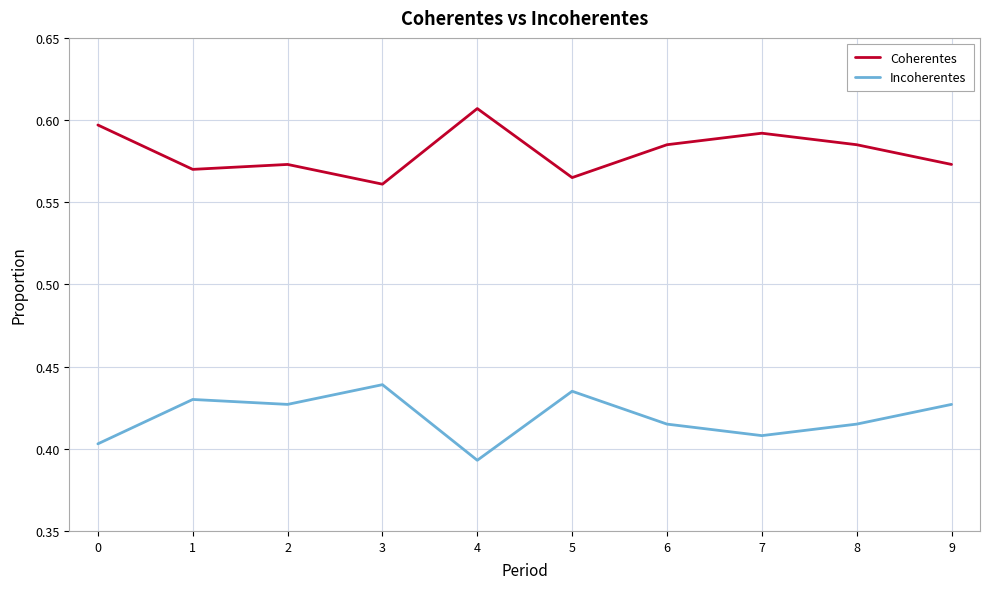

In Incoherentes, how many points are higher than both neighbors (excluding endpoints)?

3